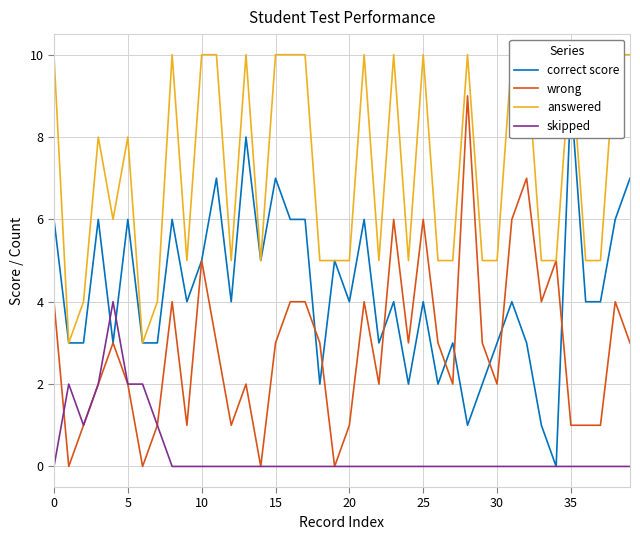

True or false: correct score and answered cross at least once.

False